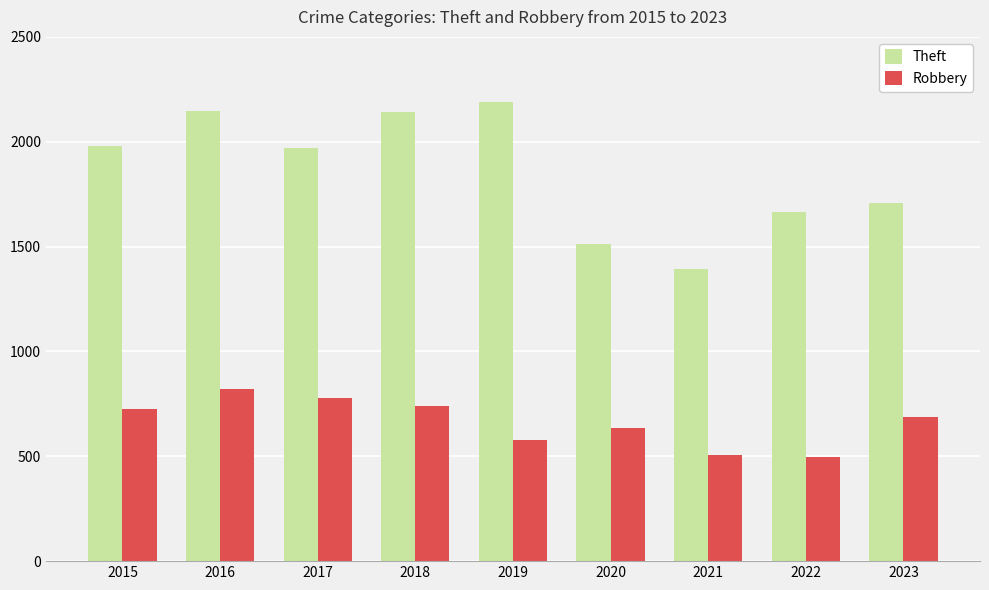

What is the value of the Theft bar at the 1st from the left?

1981